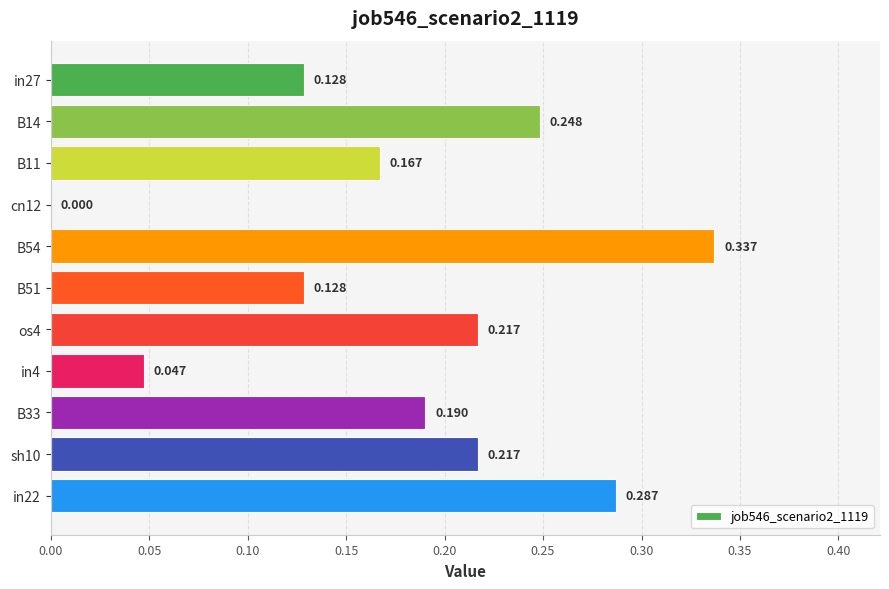

How many positive values are there?

10